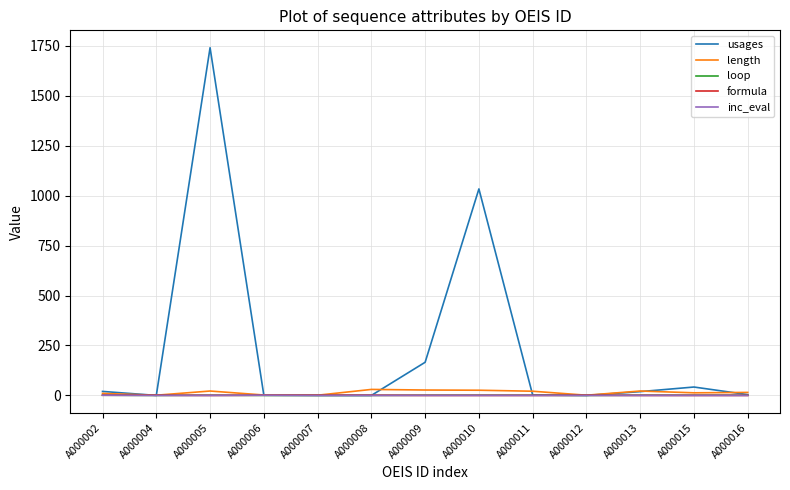

What is the highest value of the formula series?

1